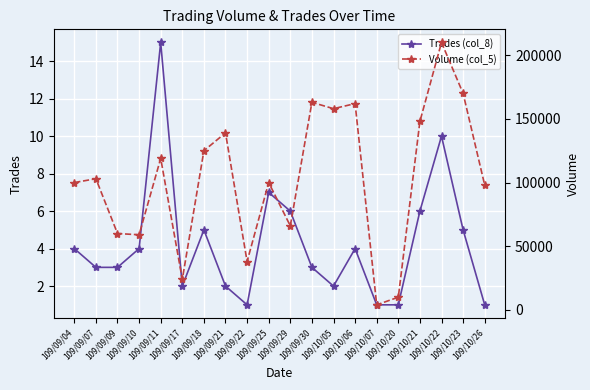

Rank the series at 109/09/11 from highest to lowest value.

Volume (col_5), Trades (col_8)